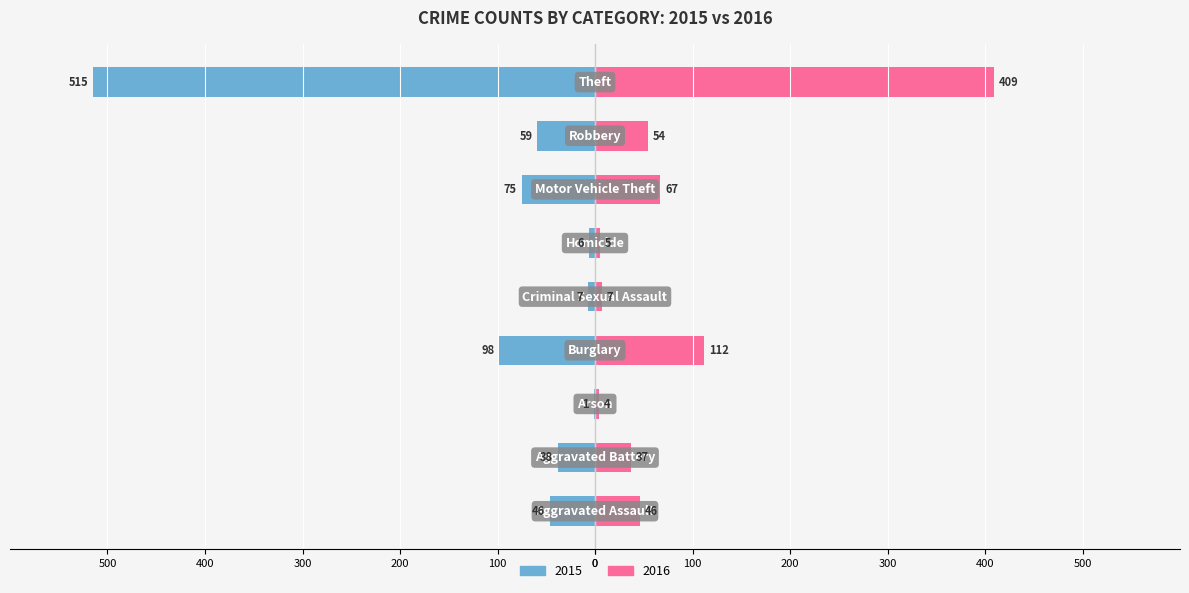

How many data points in 2016 are above 46?

4